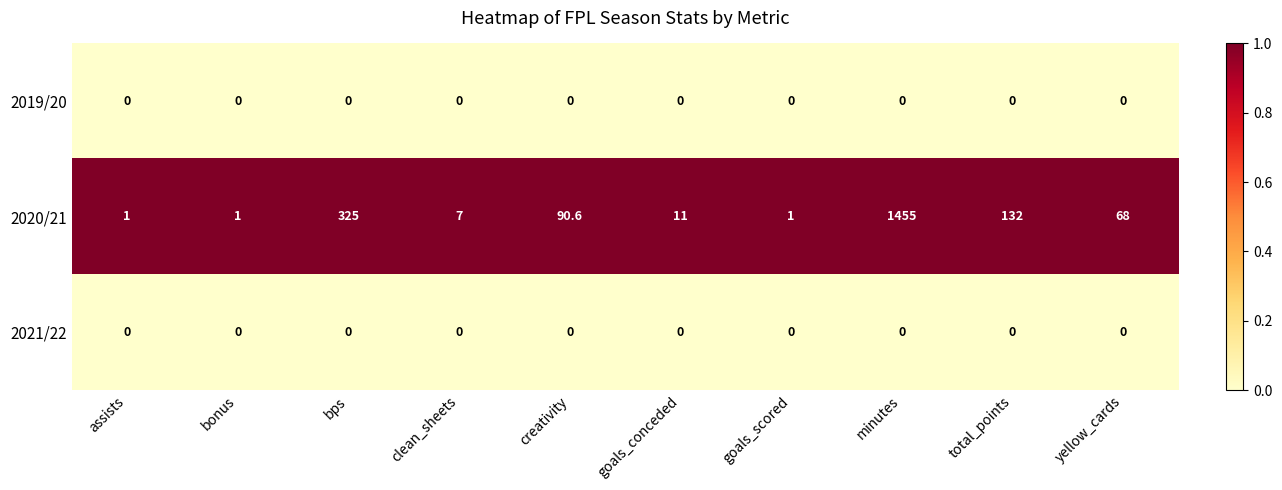

What is the spread (max minus min) of values at assists?

1.0